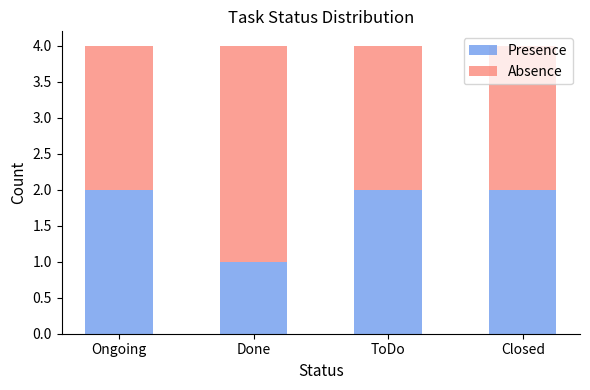

What is the sum of all Presence values?

7